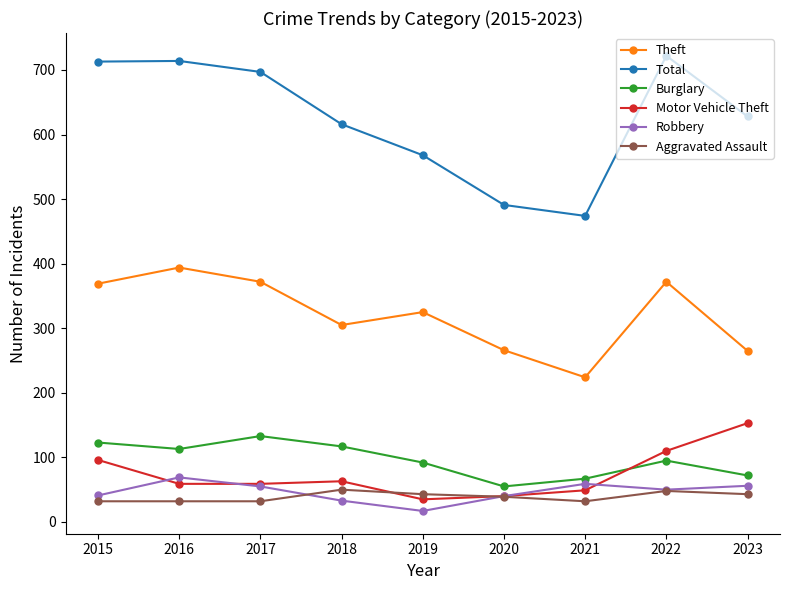

The Aggravated Assault series shows 32 at 2021. True or false?

True